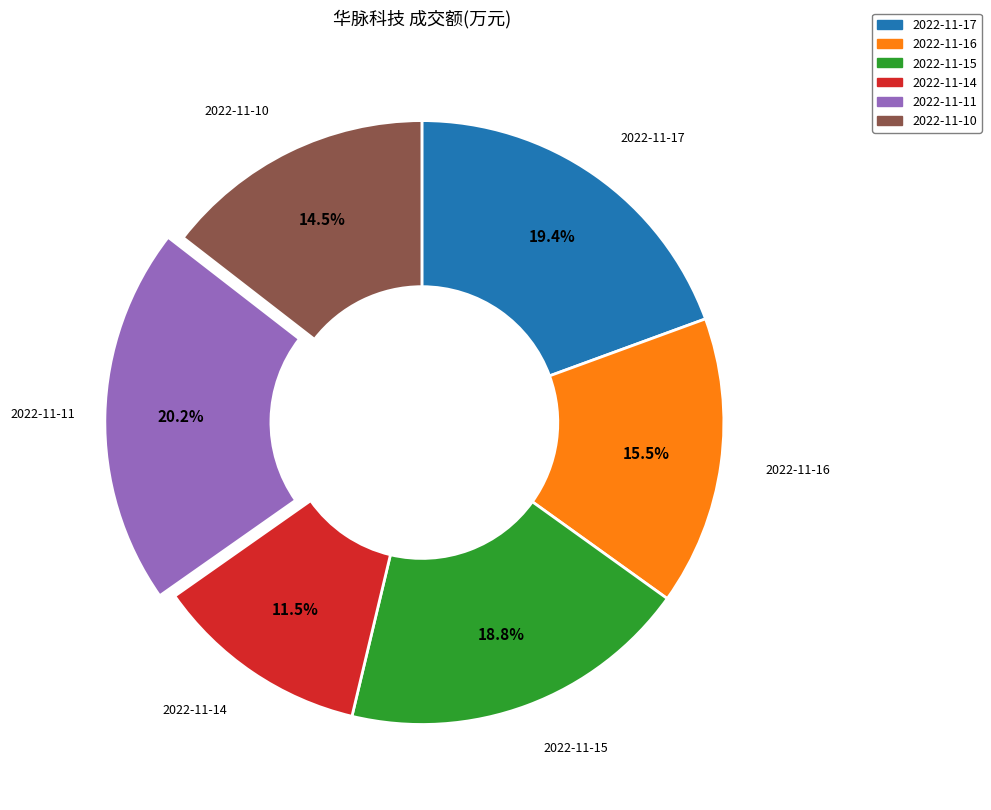

How many segments does this pie chart have?

6